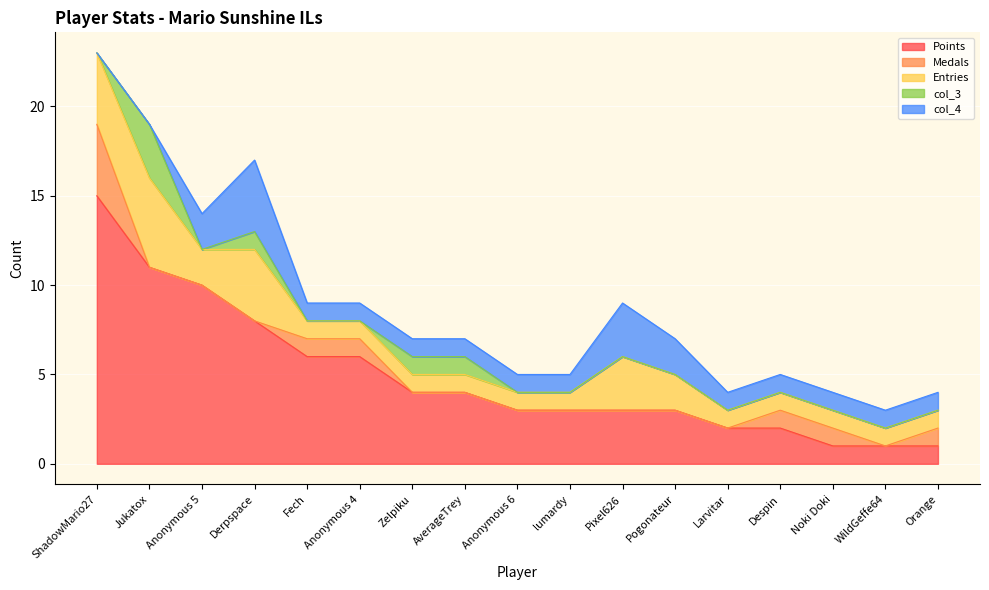

What is the difference between the second highest and minimum values in the Entries series?

3